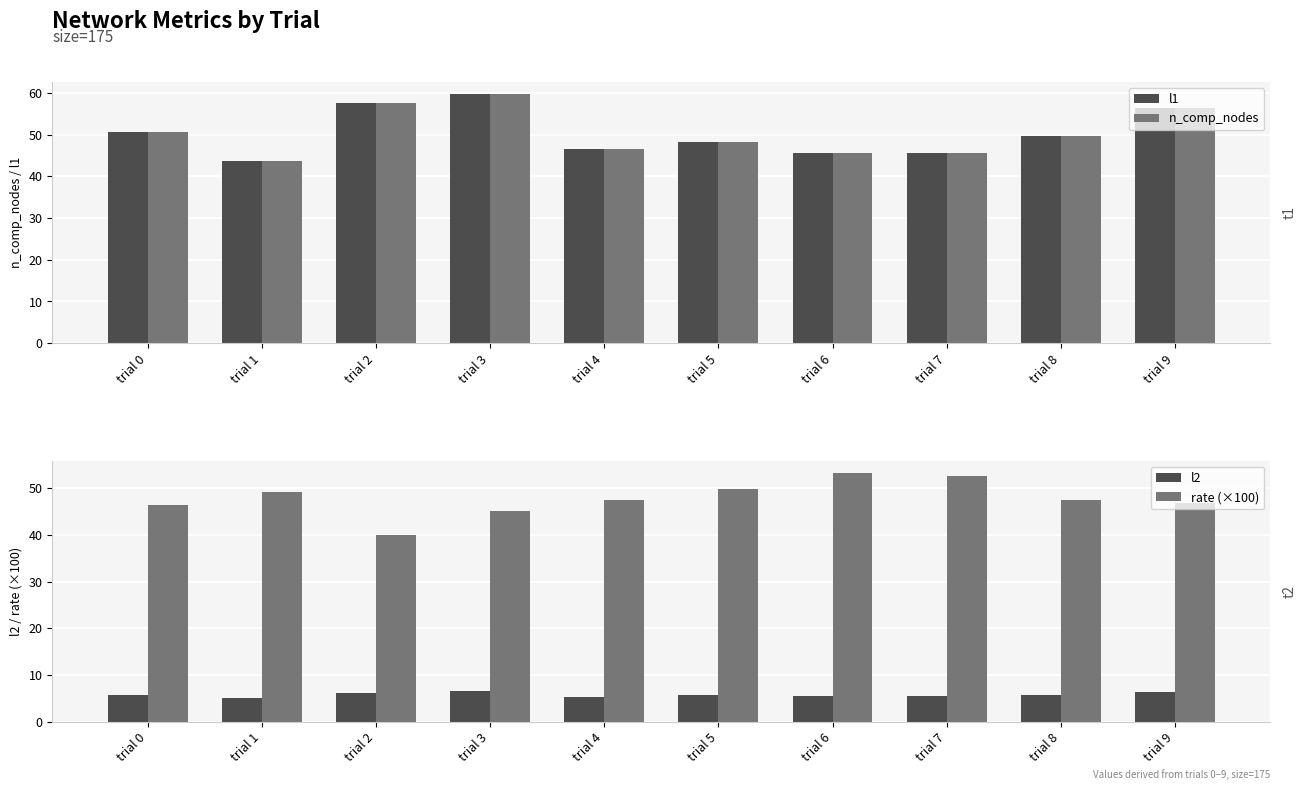

Is the value of l2 at trial 3 greater than the value of n_comp_nodes at trial 0?

No